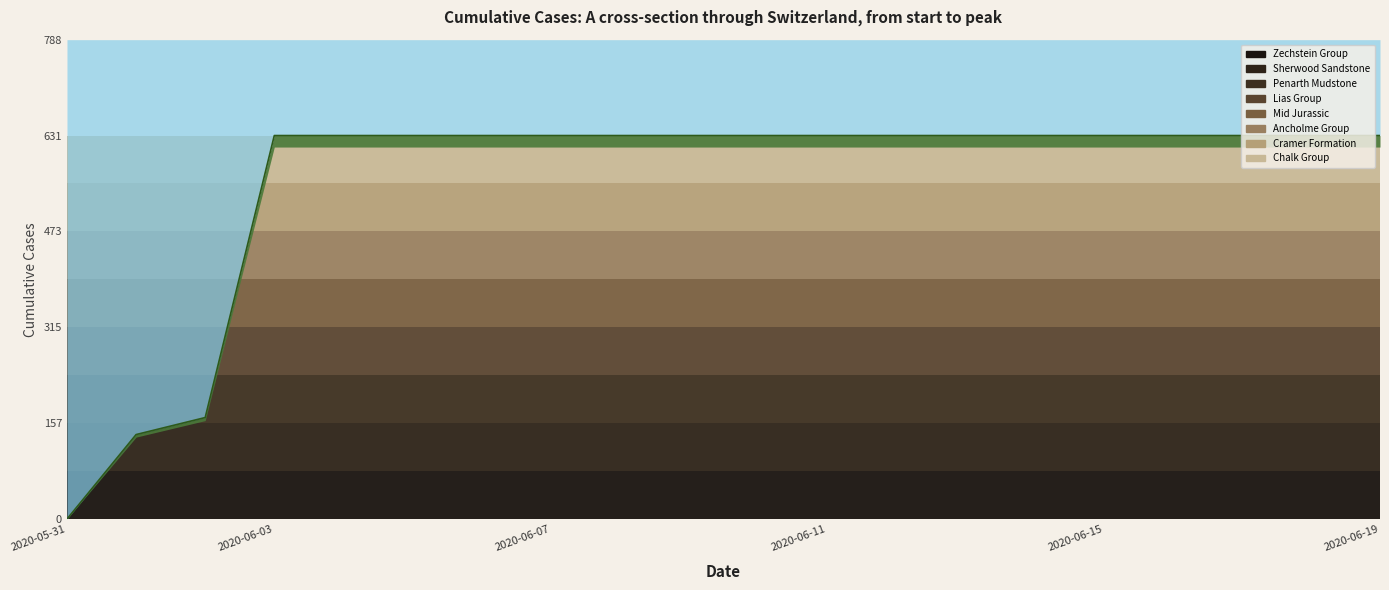

The chart shows a value of 631 at 2020-06-09. True or false?

True